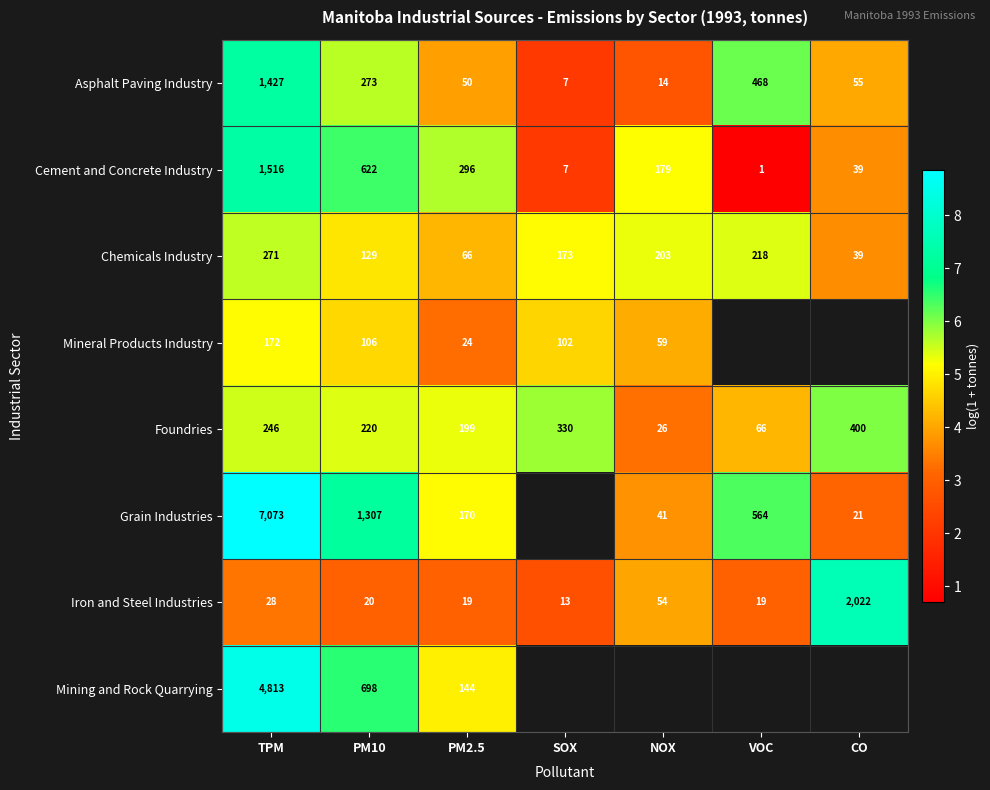

At which category does the chart reach its peak across all series?

TPM